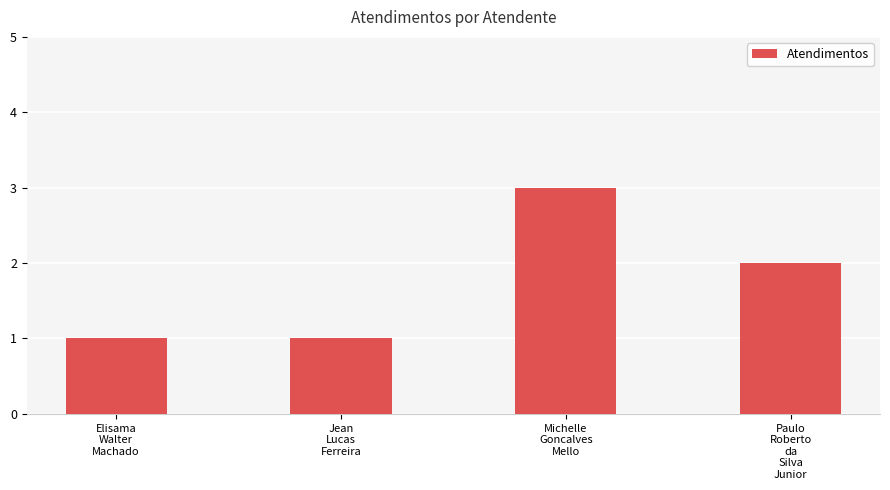

What is the greatest value displayed?

3